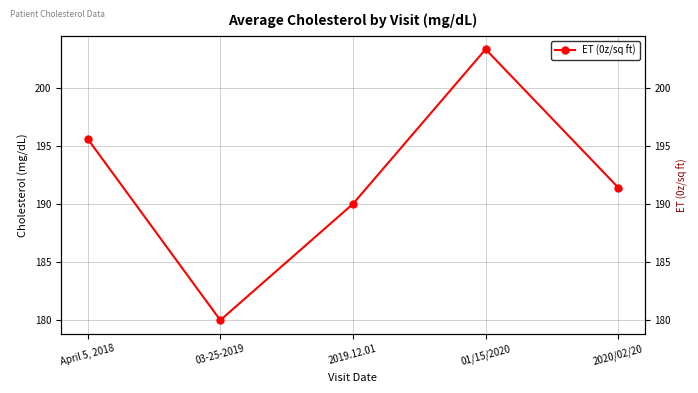

Count the number of data series in this chart.

1